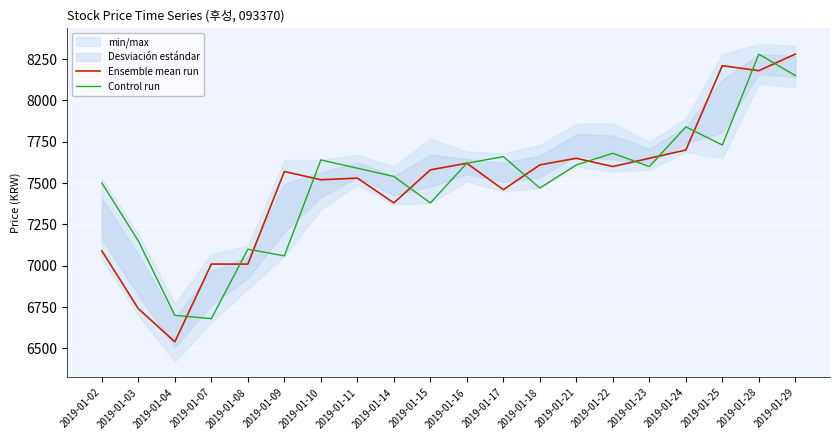

Which has a higher value, 2019-01-10 or 2019-01-08?

2019-01-10